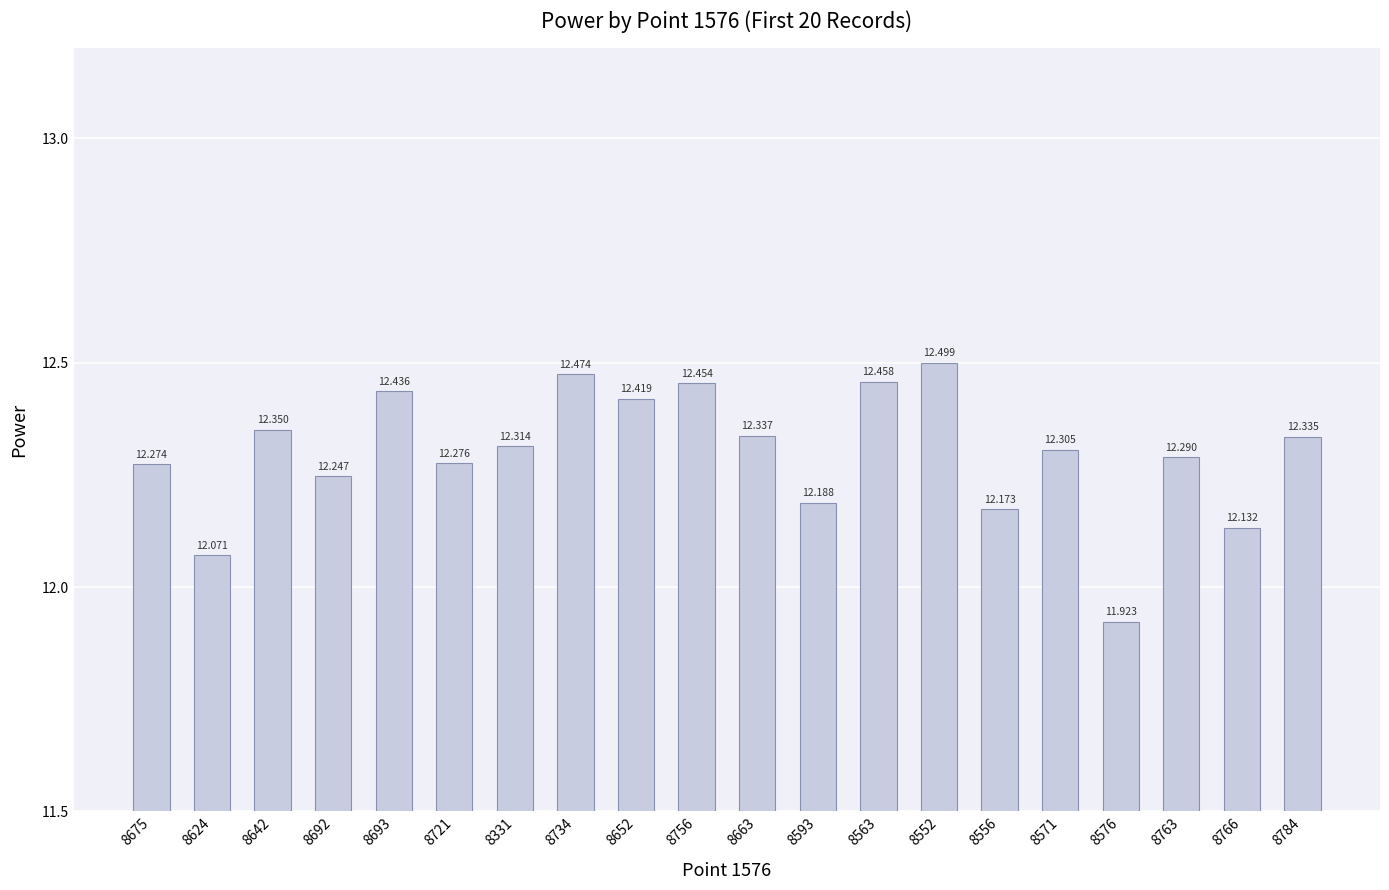

Which category has the highest value across all series?

8552